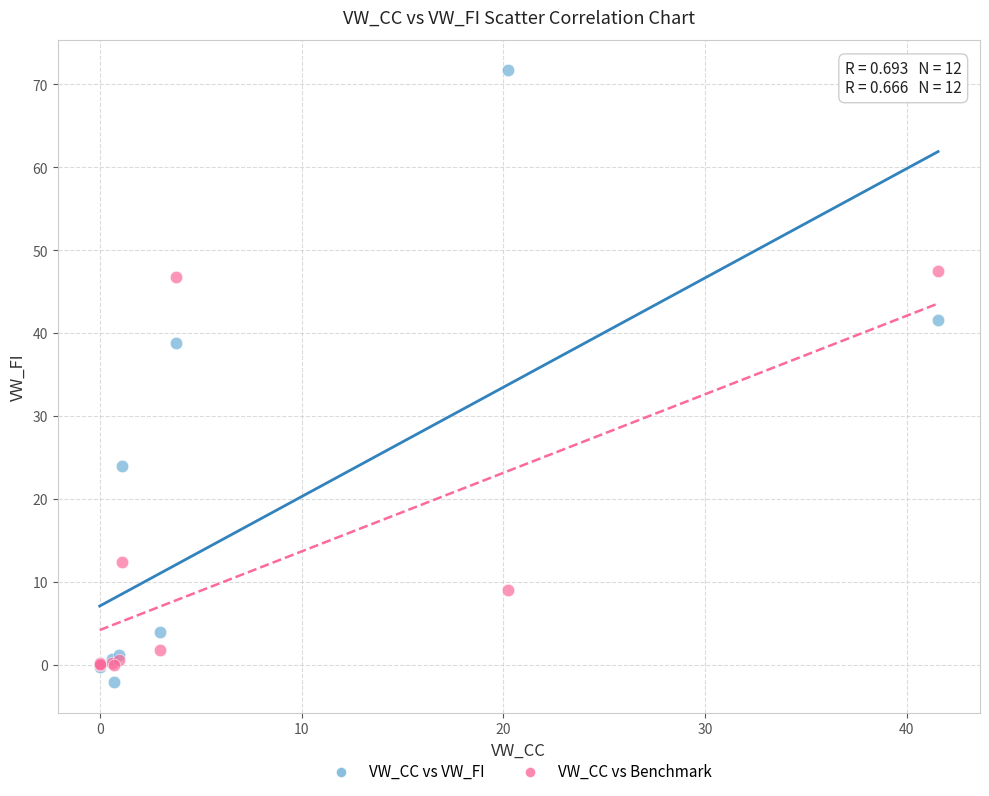

Across all series, what Y value is closest to 34?

38.9